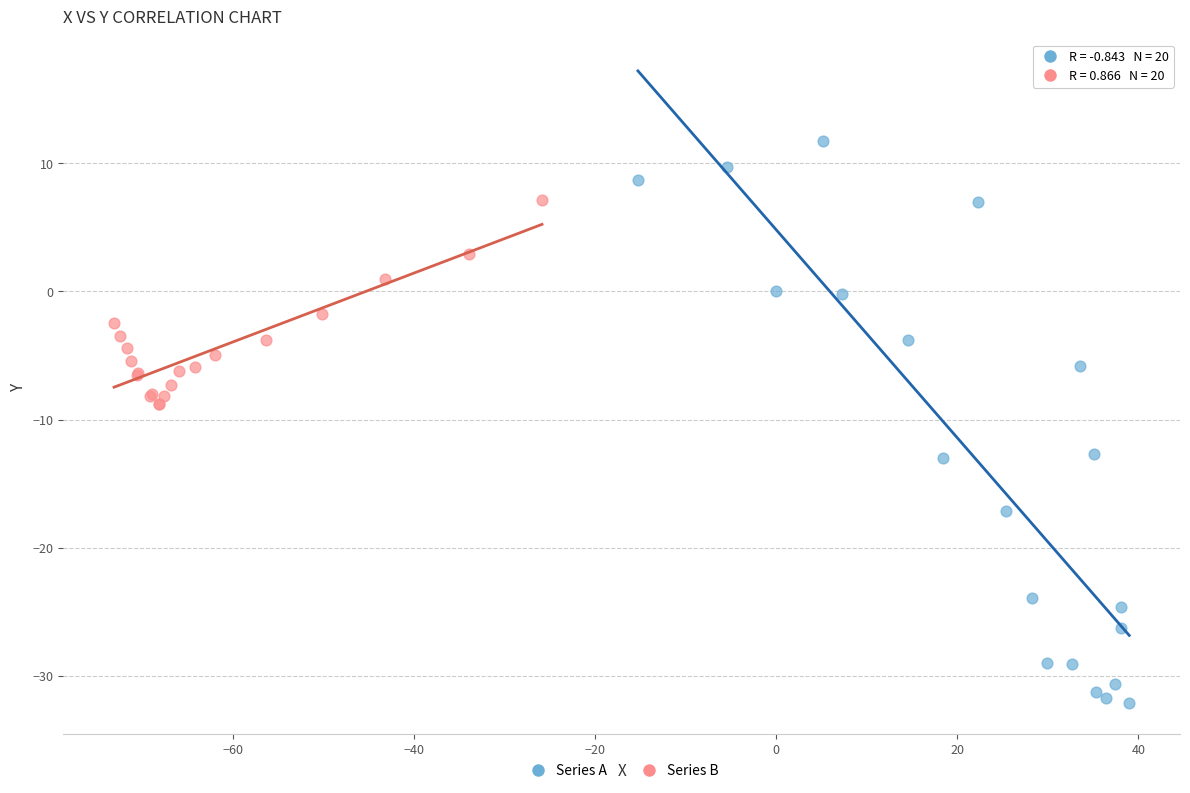

Which series contains the highest Y value?

Series A